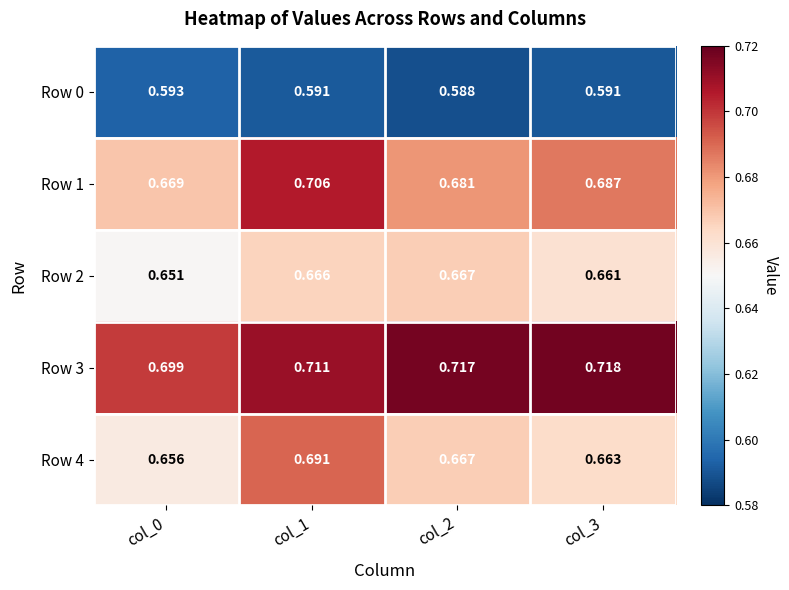

Is the value of Row 0 at col_0 greater than the value of Row 2 at col_1?

No